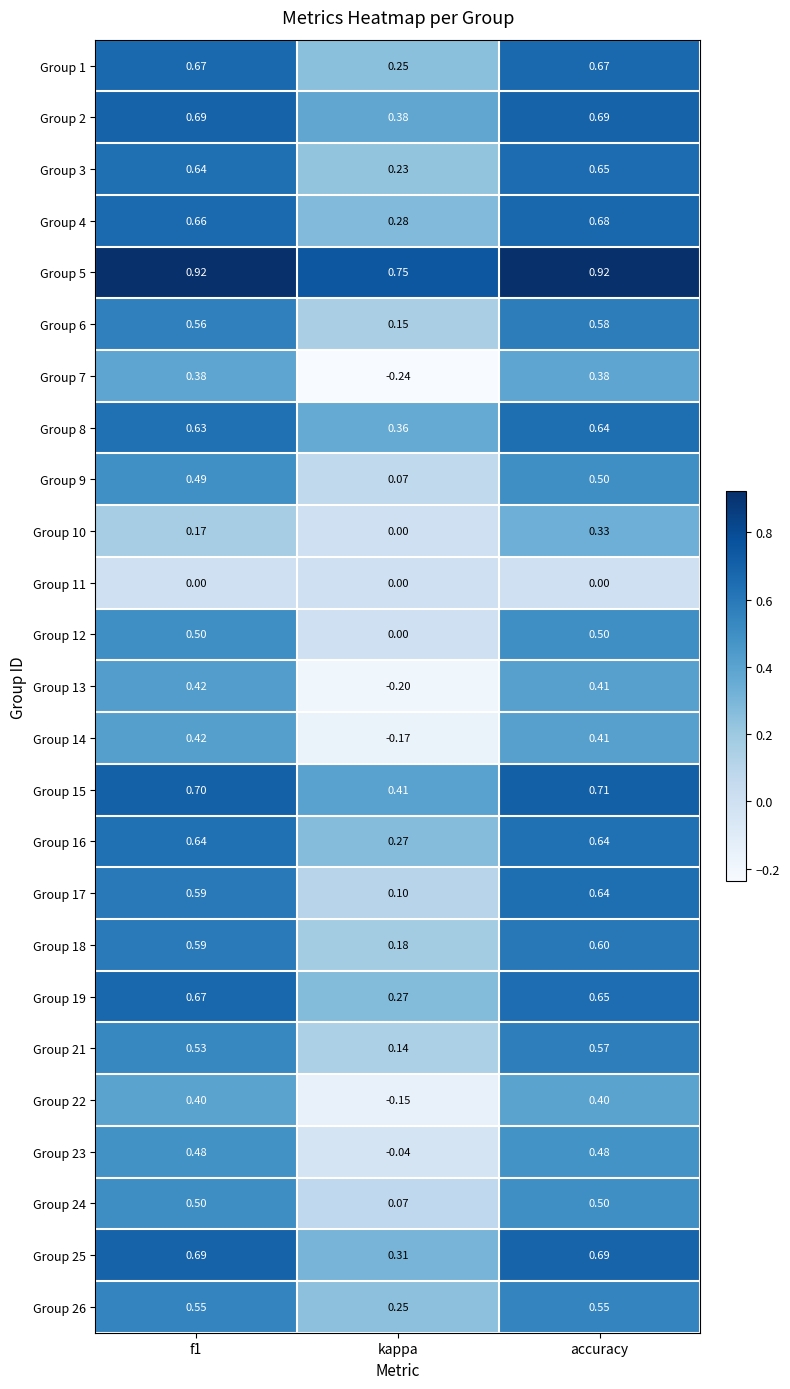

Between kappa and accuracy, which series saw the biggest shift?

Group 7